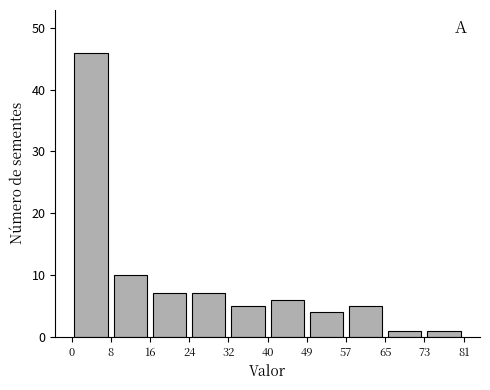

Reading left to right, list every bar in this chart as the range it spans on the x-axis followed by its height. The values are not printed on the chart, so give them approximately, as read against the axis.

0 to 8: 46
8 to 16: 10
16 to 24: 7
24 to 32: 7
32 to 40: 5
40 to 49: 6
49 to 57: 4
57 to 65: 5
65 to 73: 1
73 to 81: 1